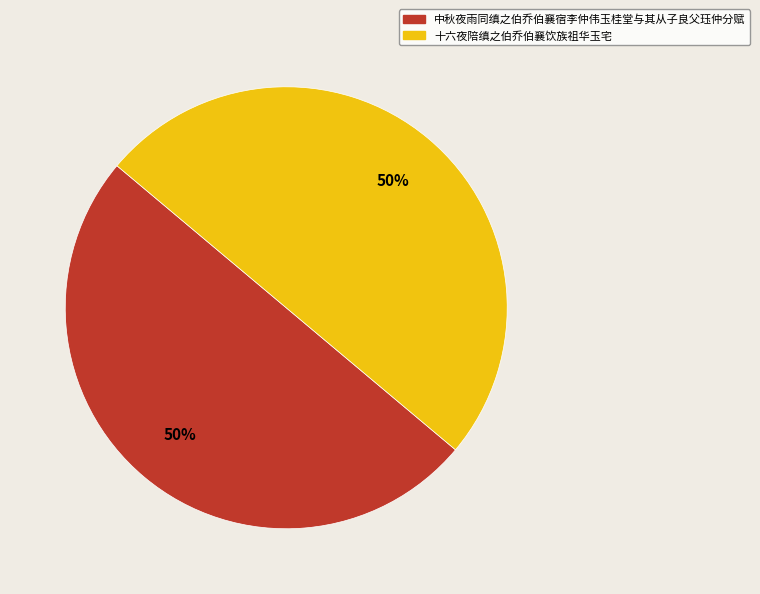

How many slices are in this pie chart?

2